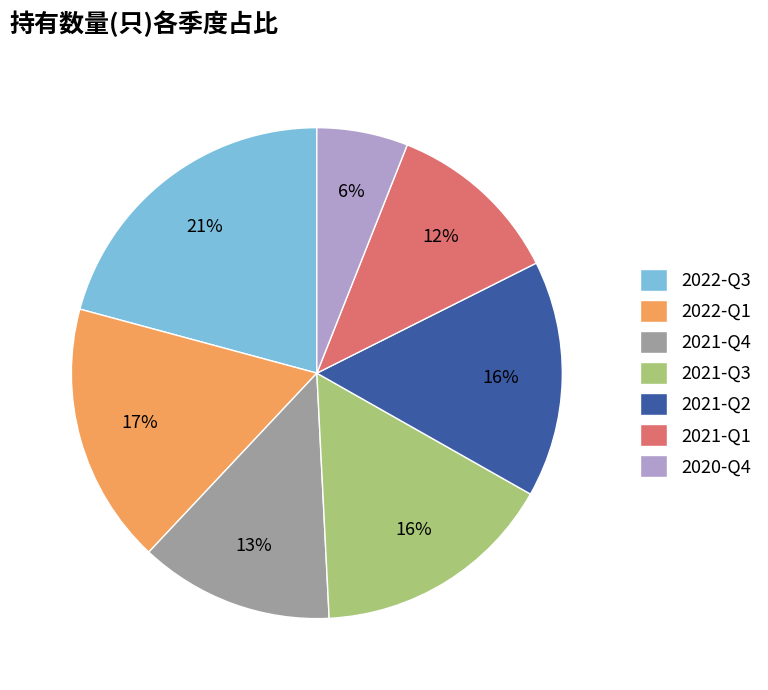

To the nearest percent, what is the difference between the 2022-Q1 and 2021-Q3 slice percentages?

1%